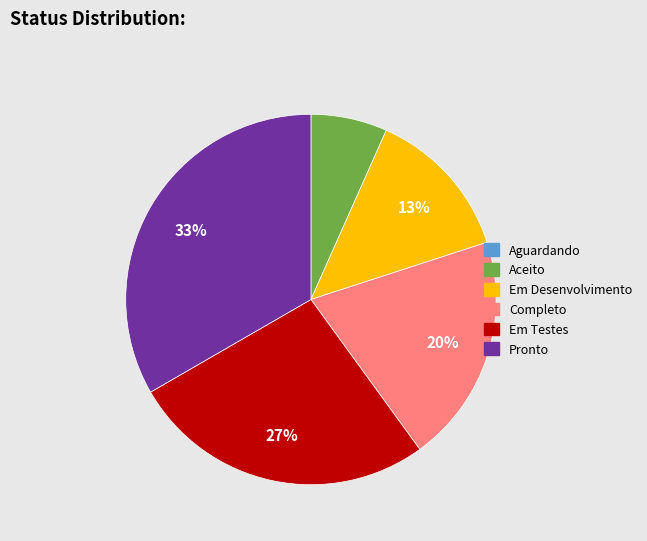

What is the largest slice in the pie chart?

Pronto